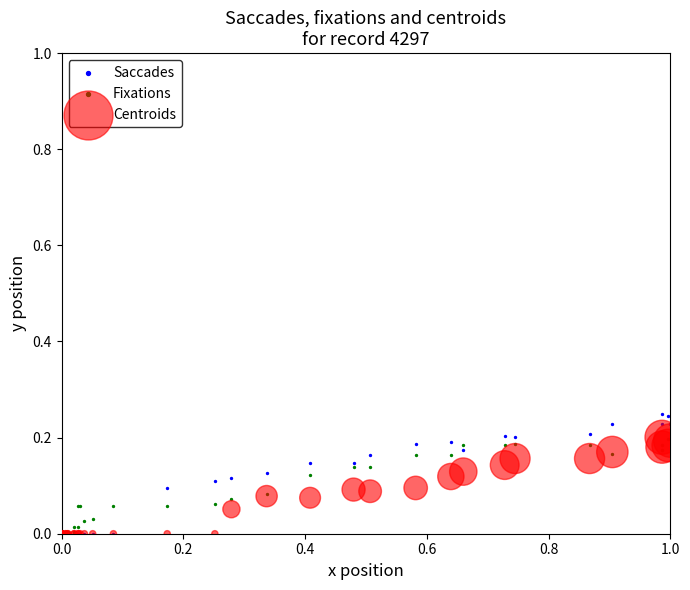

What are all the series names shown in the legend?

Saccades, Fixations, Centroids